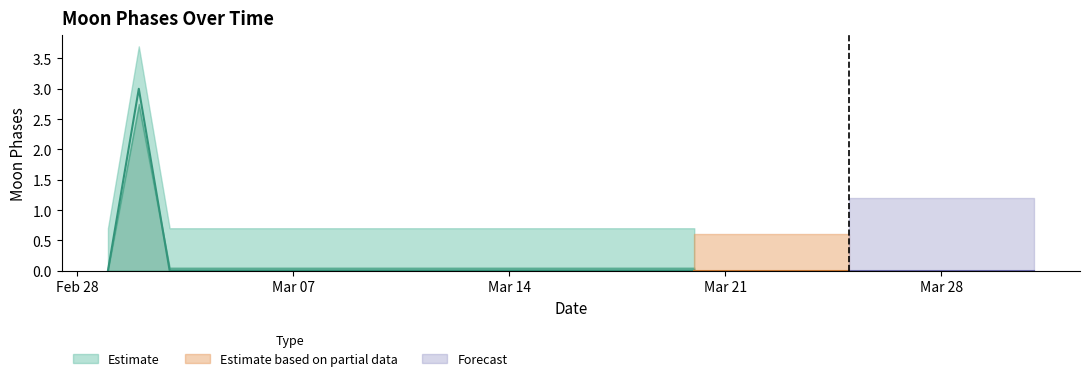

True or false: there are more than 2 points higher than both neighbors.

False